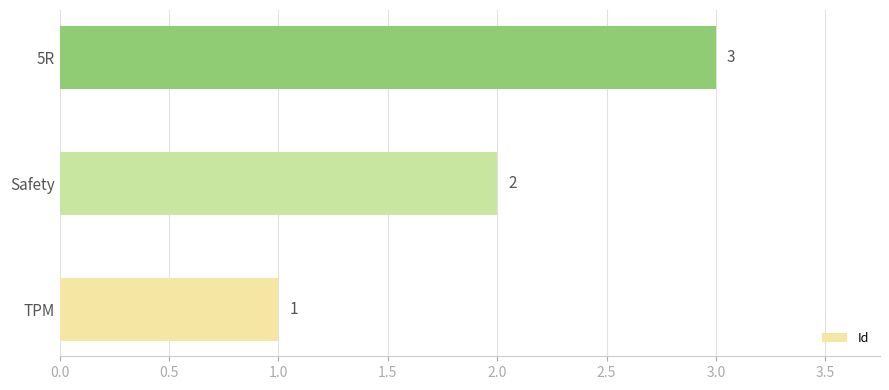

Rank the categories by value from lowest to highest.

TPM, Safety, 5R